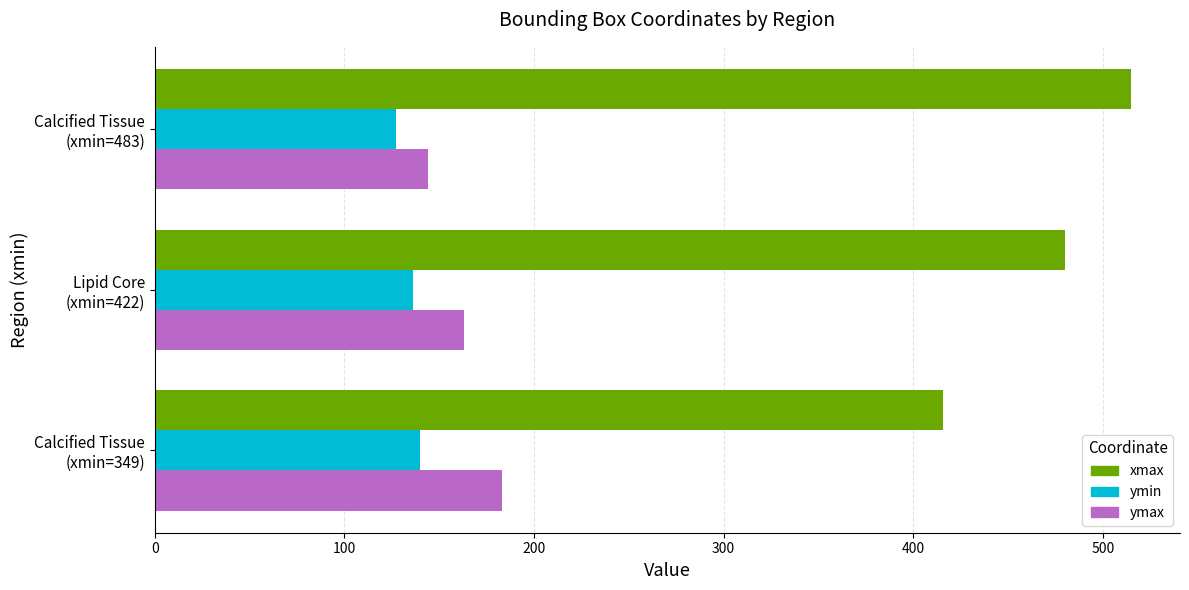

What is the difference between the maximum and minimum values in the ymin series?

13